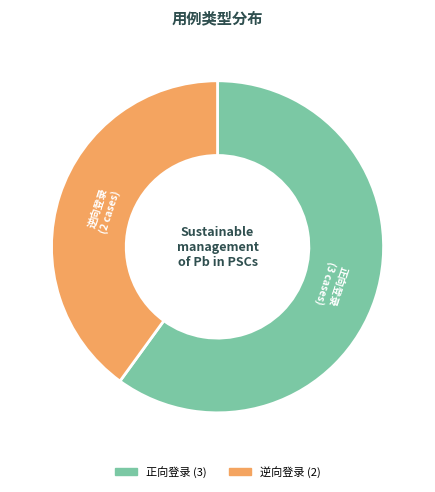

Do 正向登录 and 逆向登录 together represent more than half of the pie?

Yes